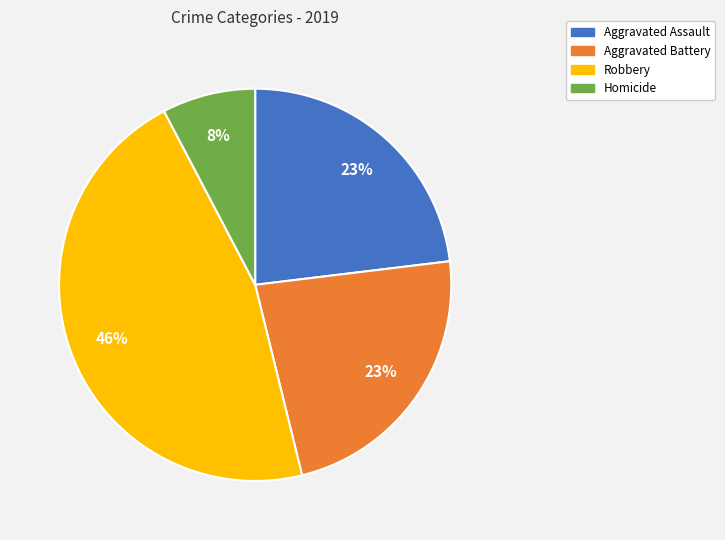

What percentage is the Aggravated Assault slice, to the nearest percent?

23%